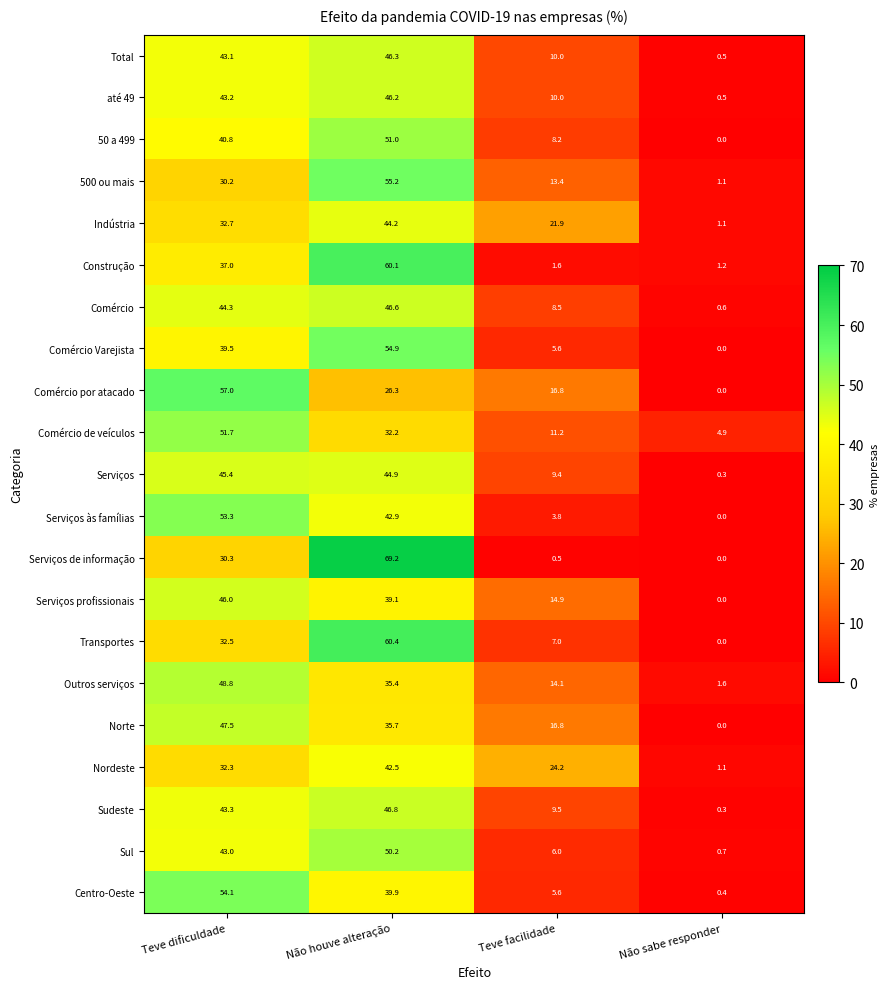

What is the sum of the Total values at Teve facilidade and Teve dificuldade?

53.1